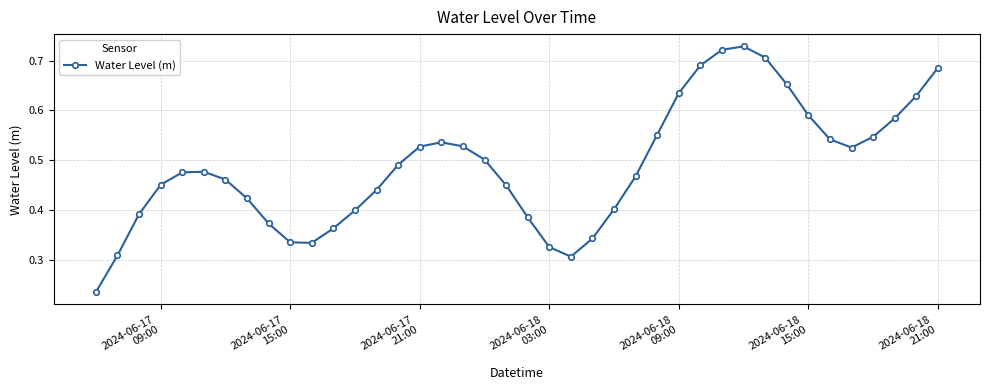

True or false: there are more than 1 points higher than both neighbors.

True